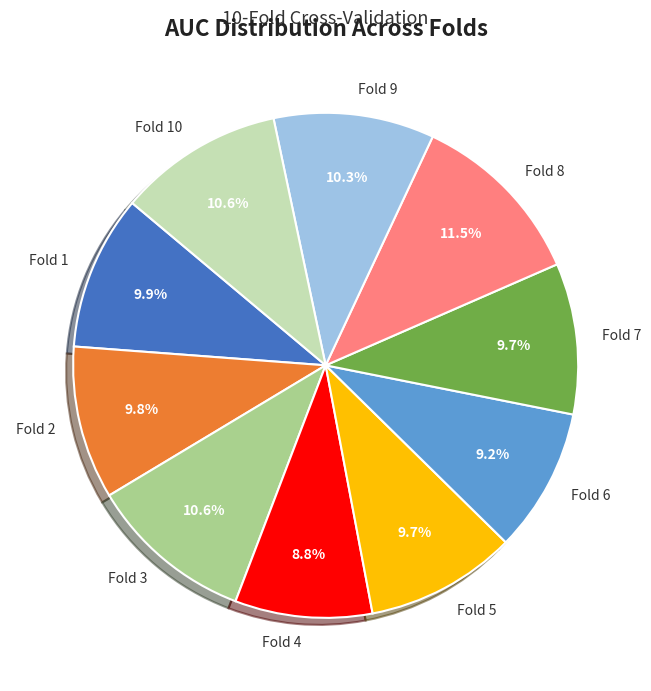

True or false: Fold 5 accounts for 23% of the total.

False